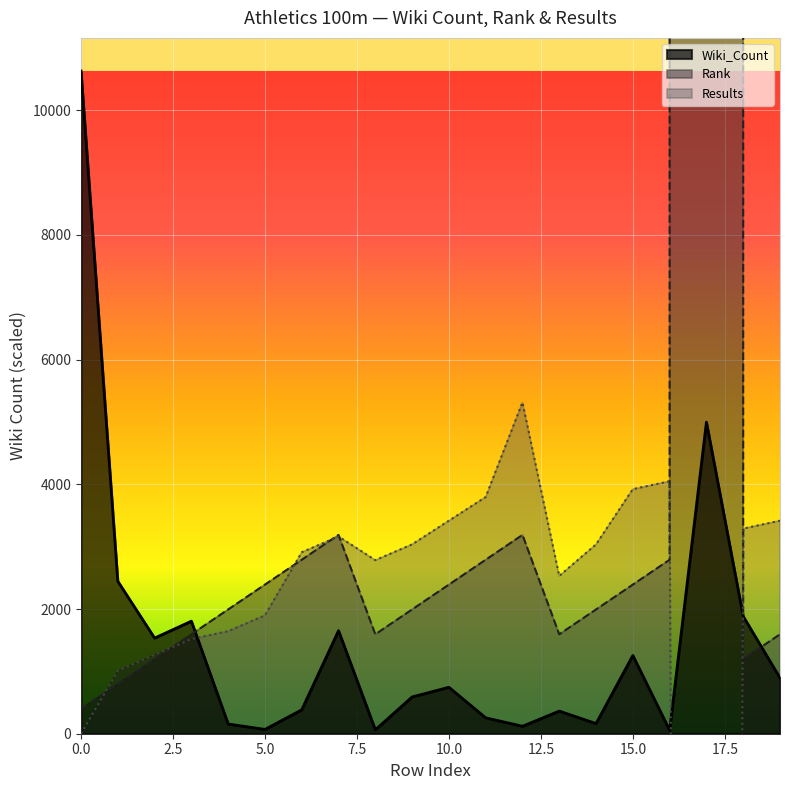

Where does the Results series first go above 3036?

7